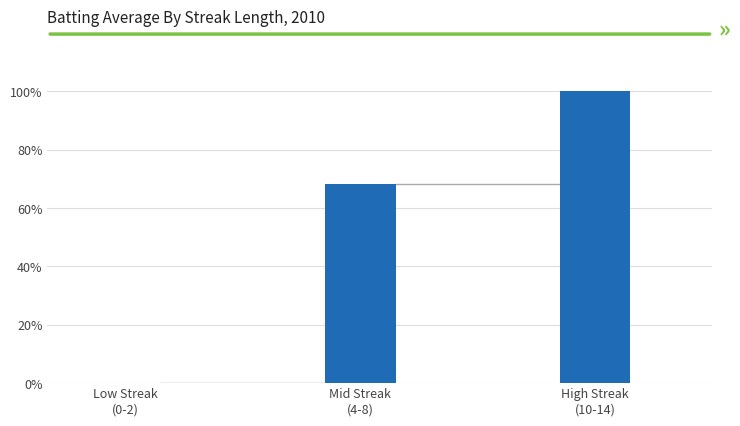

What is the maximum value shown in the chart?

100.0